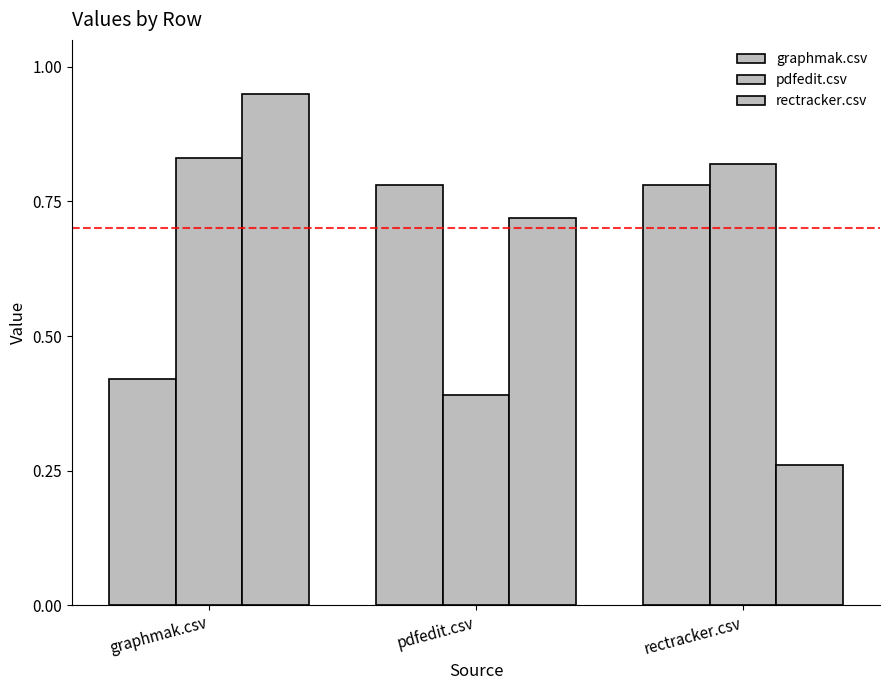

List the series in order of their peak value, lowest first.

graphmak.csv, pdfedit.csv, rectracker.csv